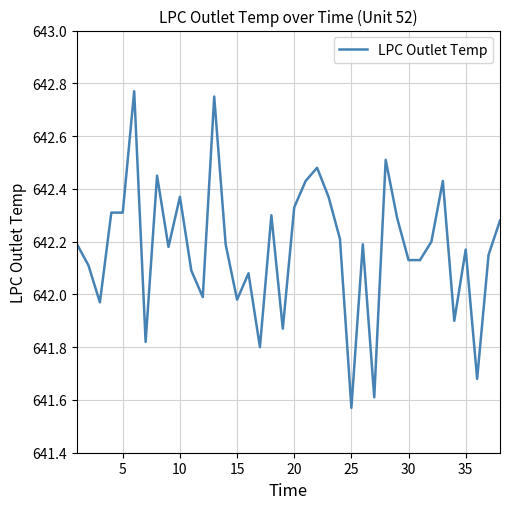

What is the difference between the maximum and minimum values?

1.2